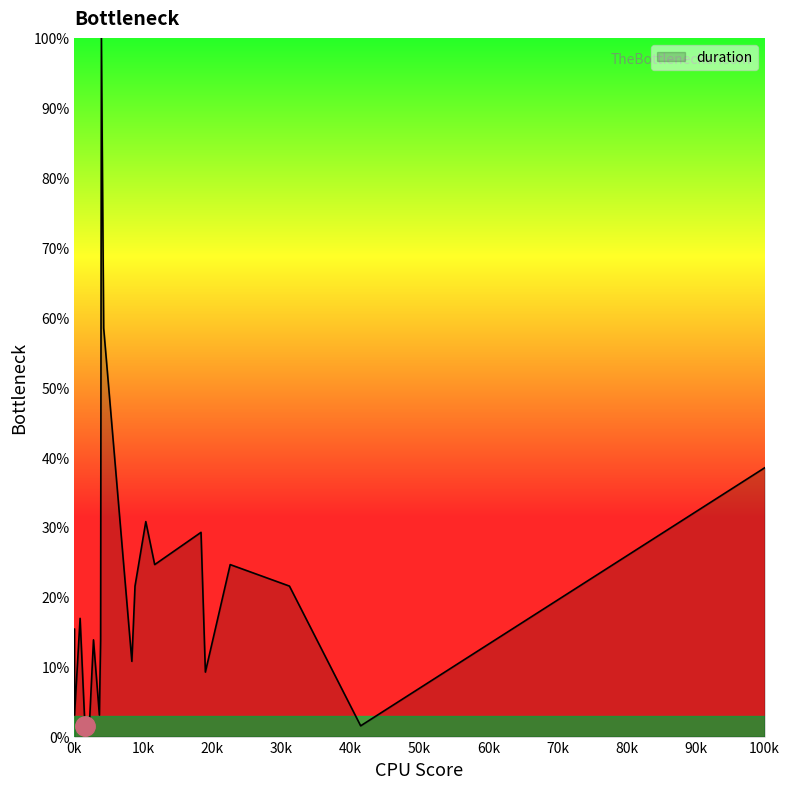

What is the greatest value displayed?

100.0